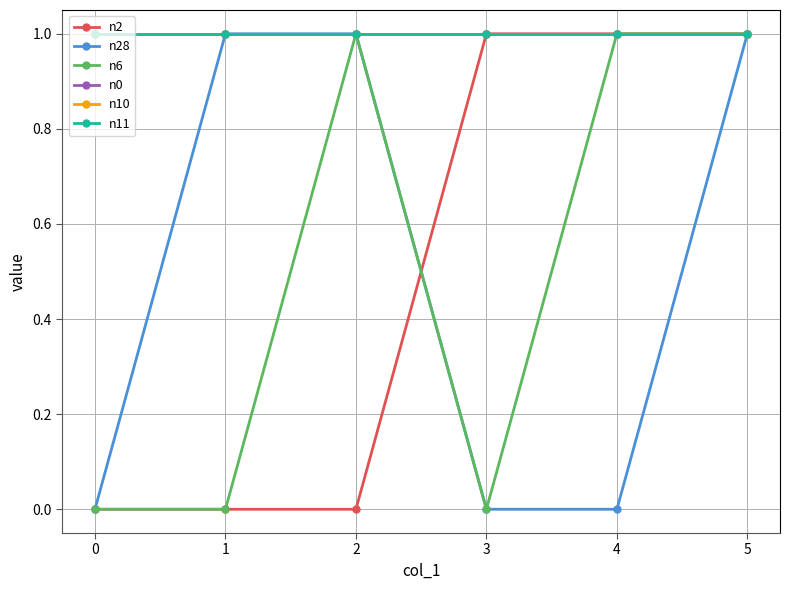

True or false: n0 and n10 intersect in this chart.

False